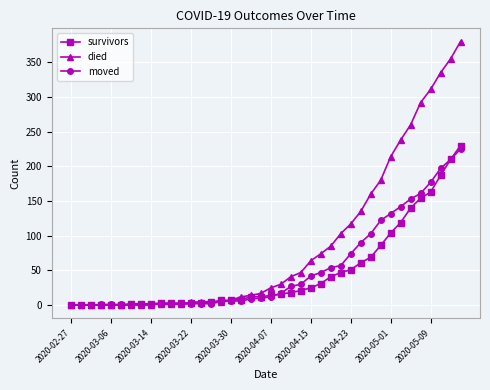

Which series has the largest total across all categories?

died